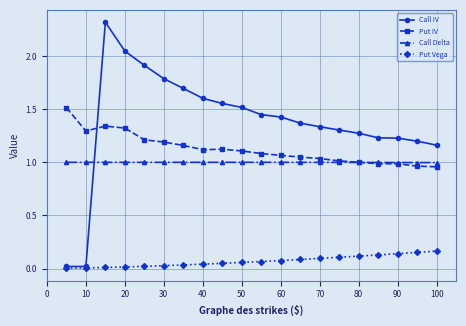

Which series has the largest total across all categories?

Call IV